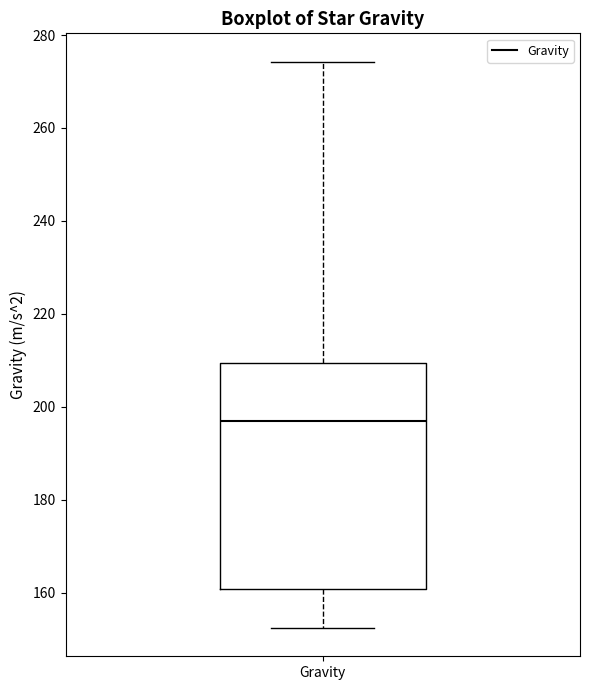

Read this box plot against the y-axis: the position of the median line, the range covered by the box, and the ends of both whiskers. The values are not printed on the chart, so give them approximately, as read against the axis.

median 196, box 160 to 210, whiskers 152 to 274